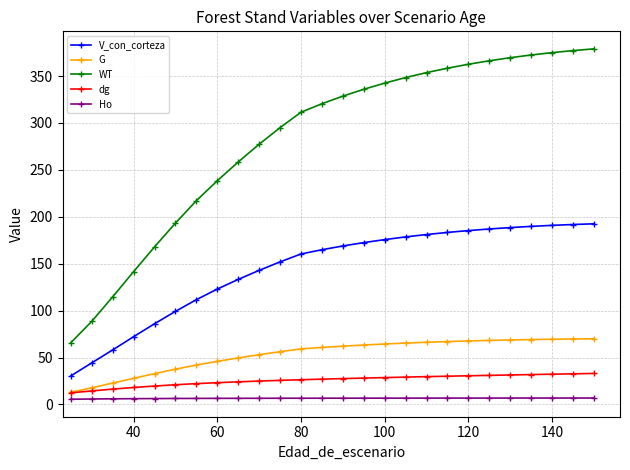

Which series has the largest total across all categories?

WT